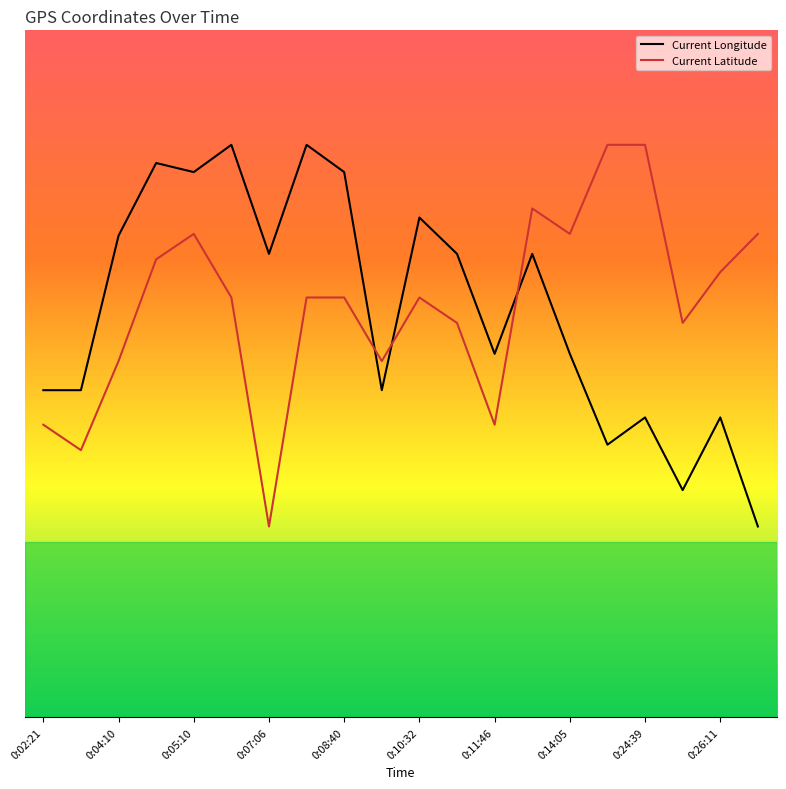

Rank the series by their maximum value, from lowest to highest.

Current Latitude, Current Longitude